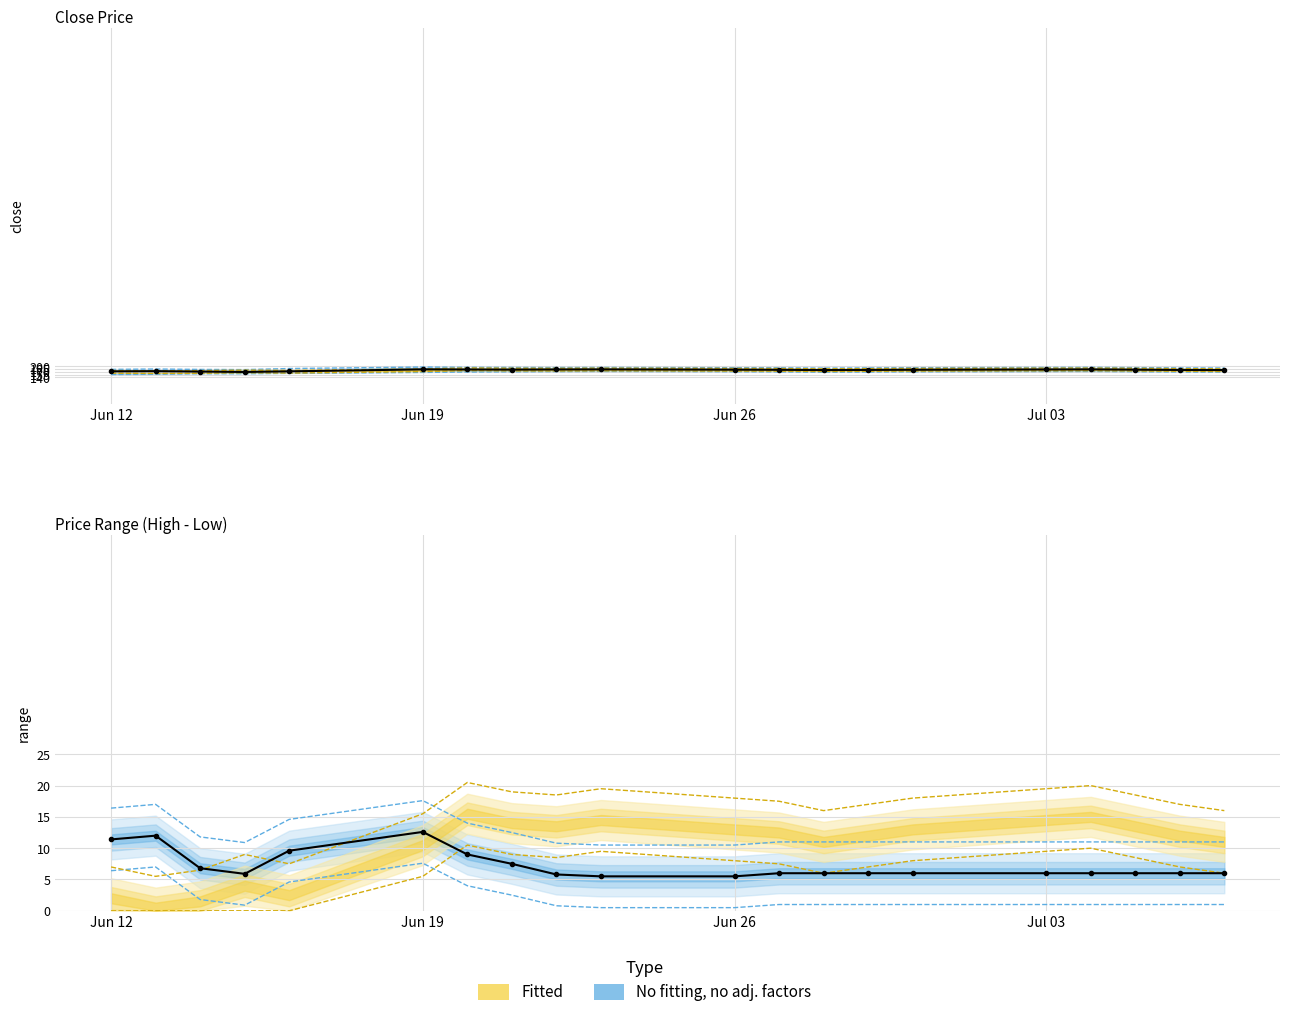

At how many categories does at least one series exceed 188?

15